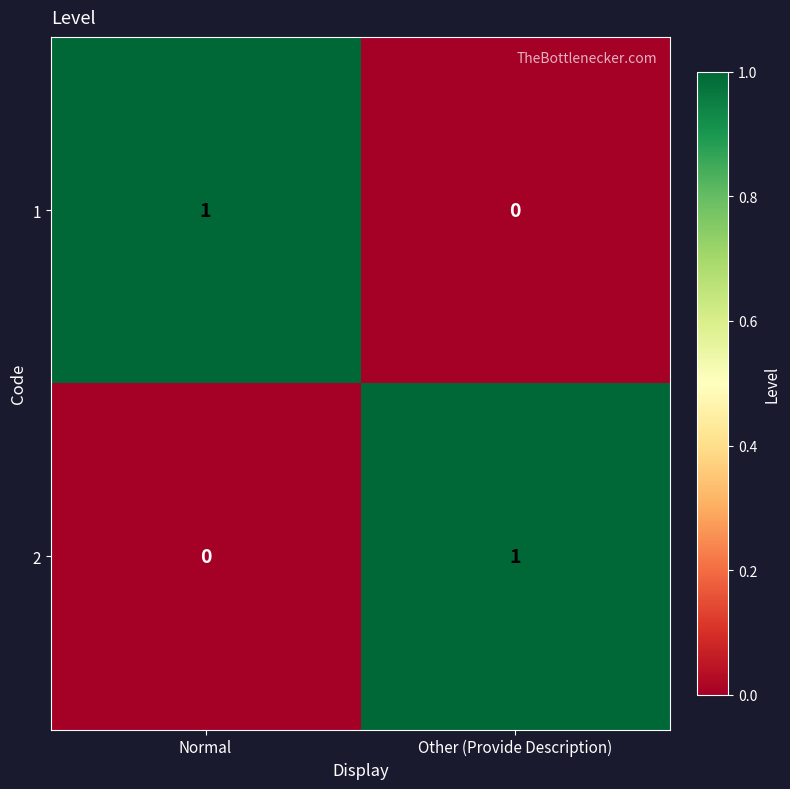

How many categories are shown in the chart?

2